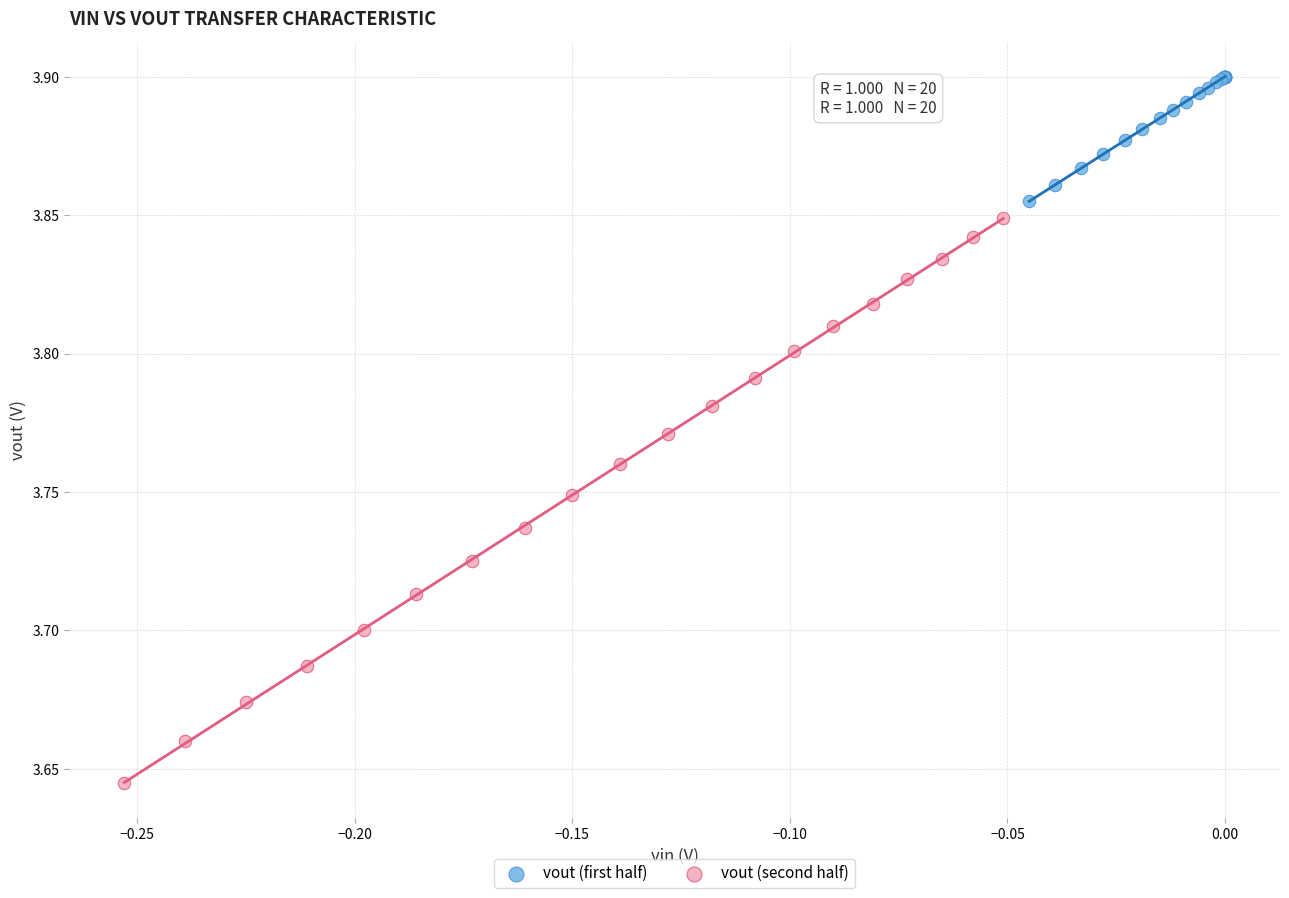

Which series contains the lowest Y value?

vout (second half)